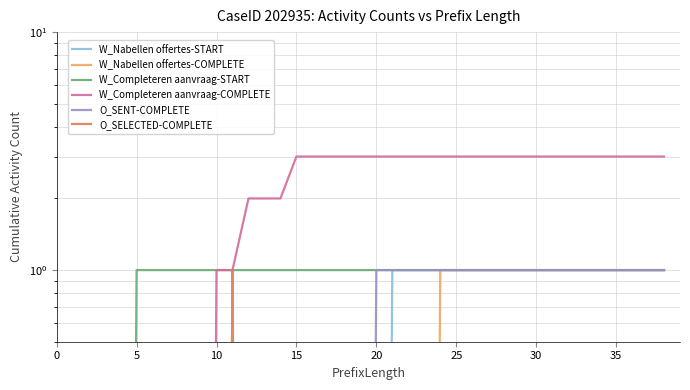

True or false: O_SELECTED-COMPLETE and W_Nabellen offertes-START cross at least once.

False